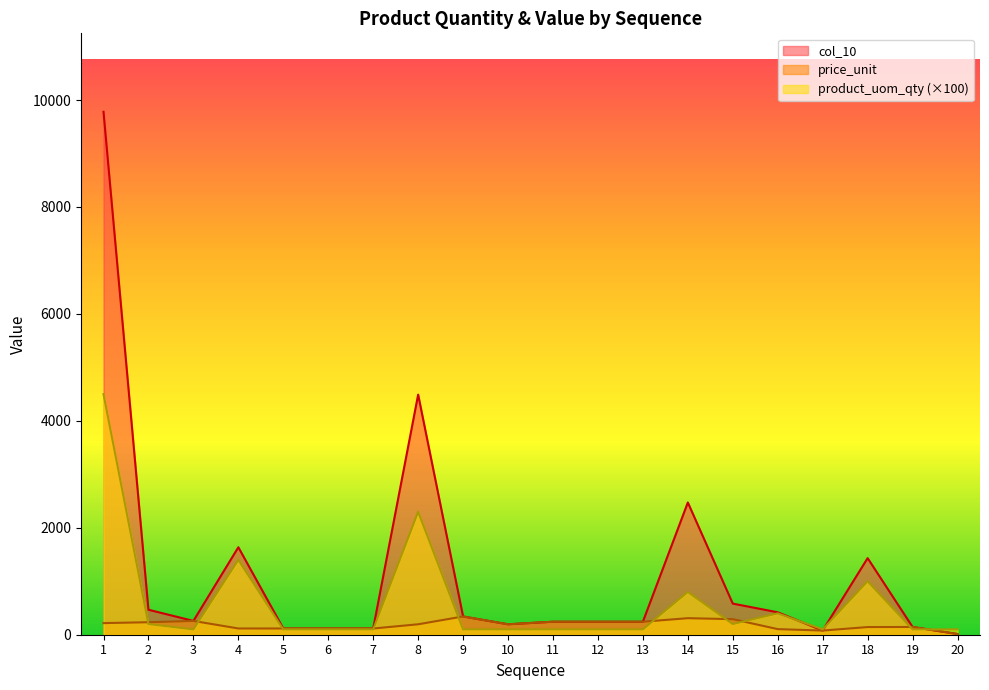

True or false: price_unit has a value of 55.1 at 4.

False